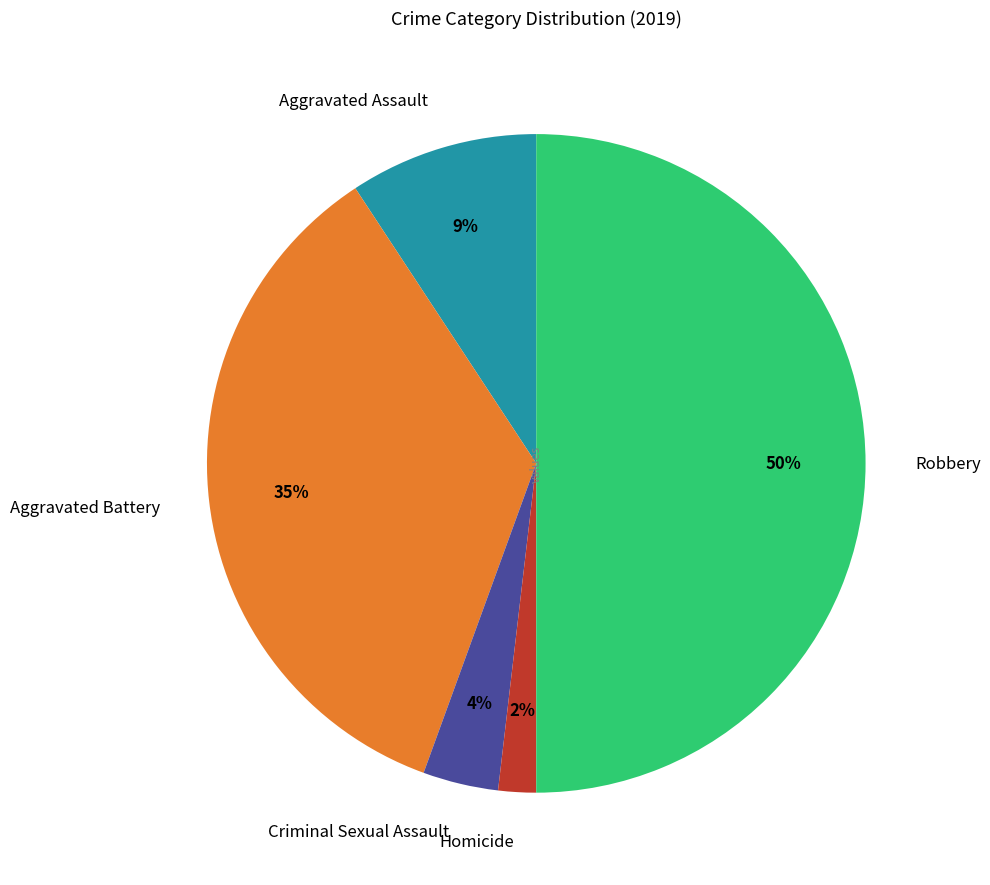

Is Homicide the majority of the pie?

No